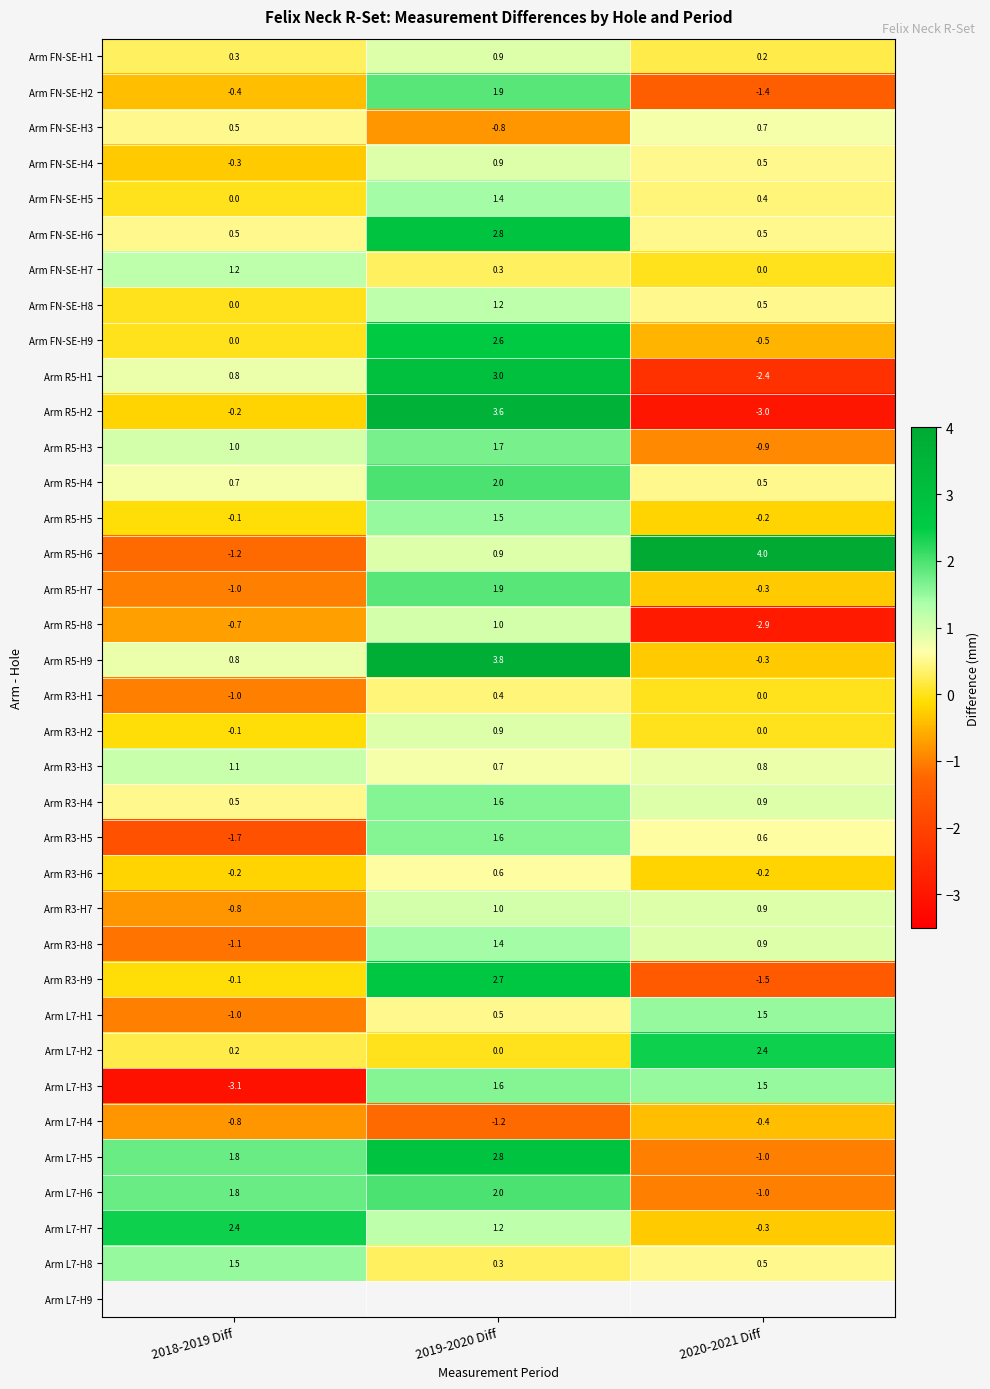

Between 2018-2019 Diff and 2019-2020 Diff, which series saw the biggest shift?

Arm L7-H3